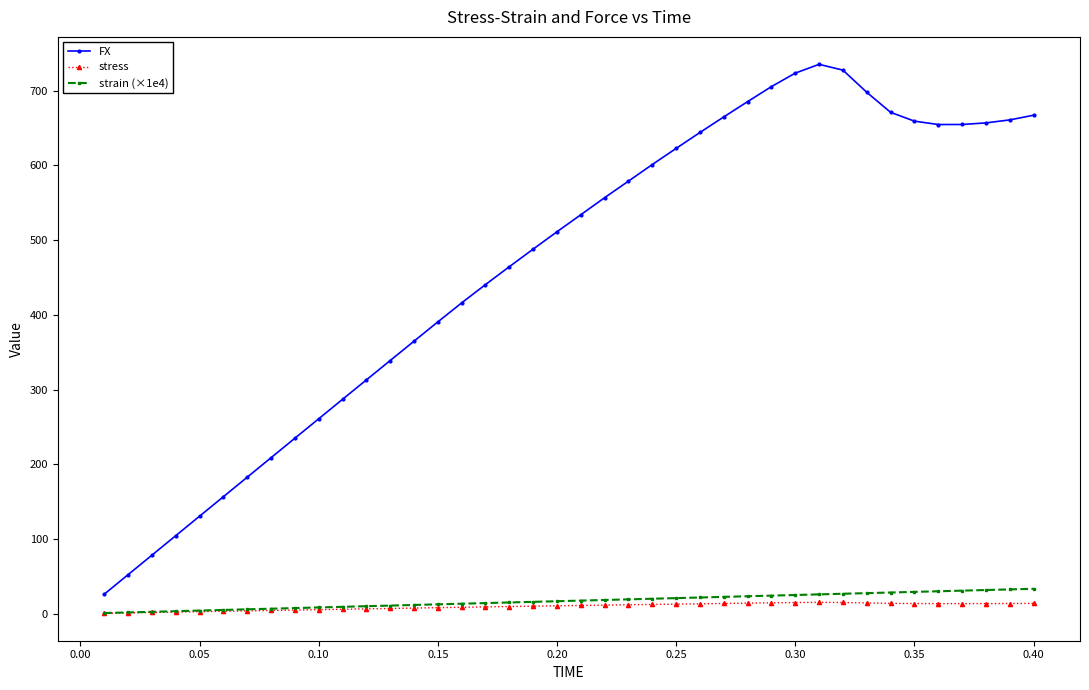

What is the value of the strain (×1e4) point at the 36th from the left?

30.0